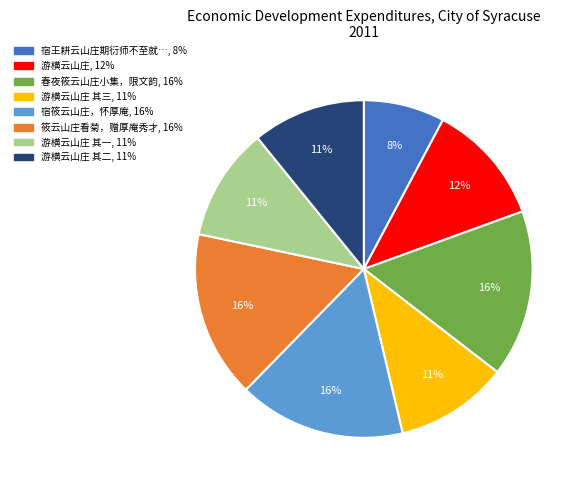

To the nearest percent, what is the difference between the largest and smallest slice percentages?

8%